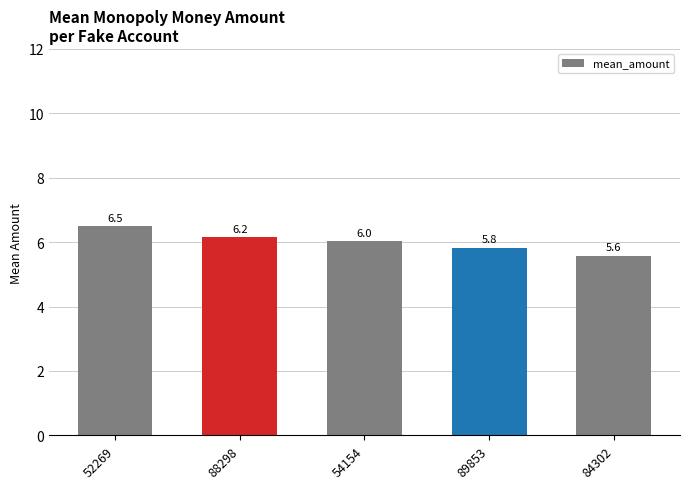

What is the value of the 4th bar from the left?

5.8